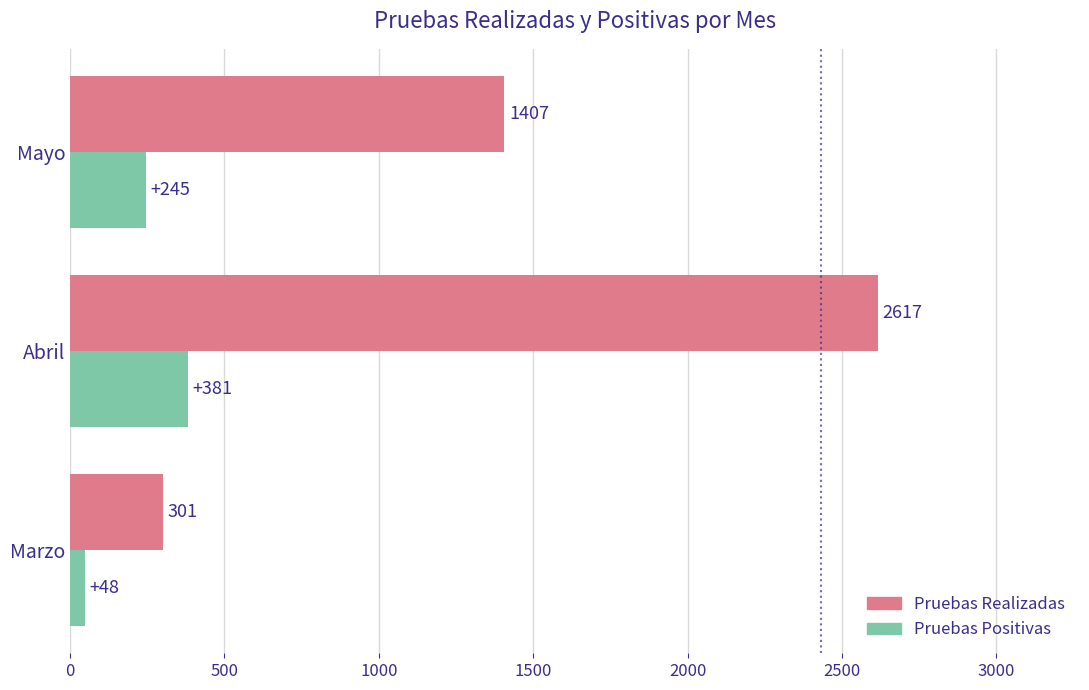

Read the Pruebas Positivas value at Abril, to the nearest 10.

380